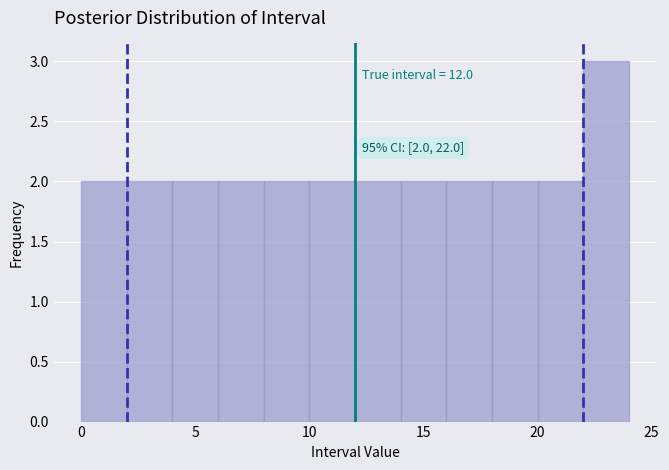

Which range on the x-axis has the tallest bar?

22 to 24